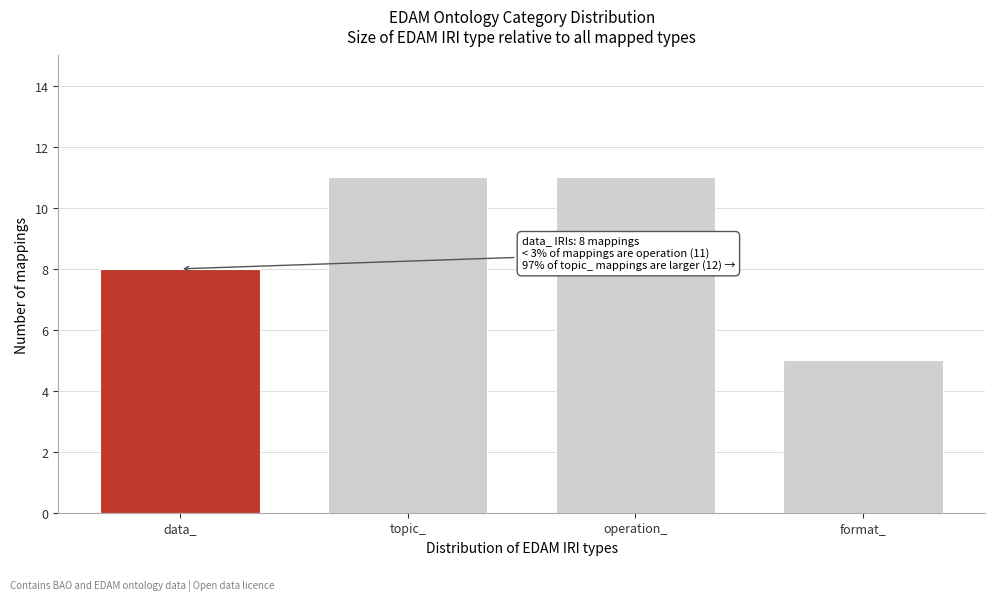

Reading left to right, what are all the values shown in this chart?

data_=8	topic_=11	operation_=11	format_=5